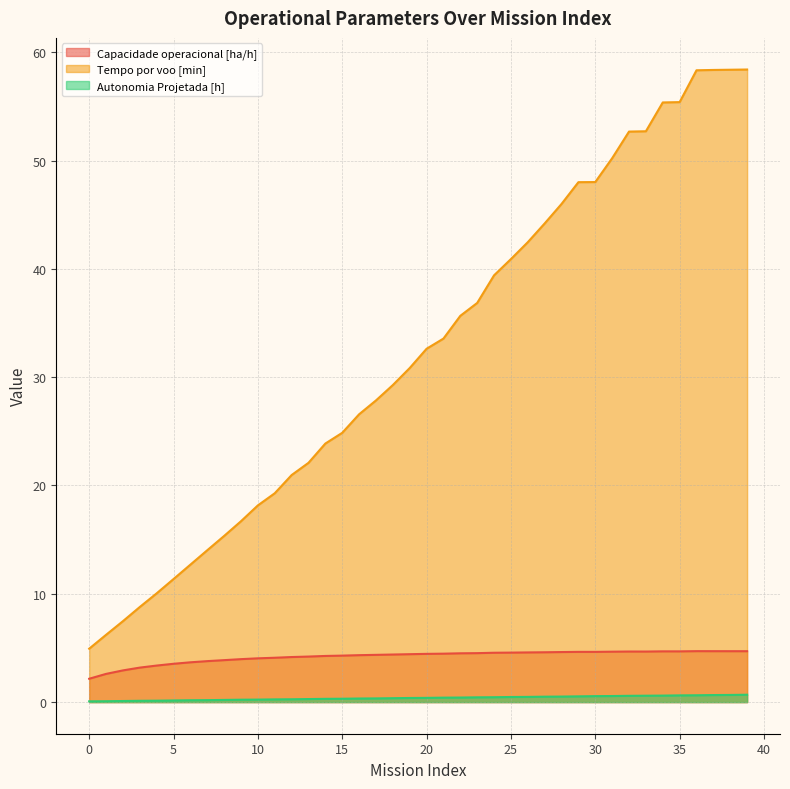

True or false: Autonomia Projetada [h] and Capacidade operacional [ha/h] cross at least once.

False